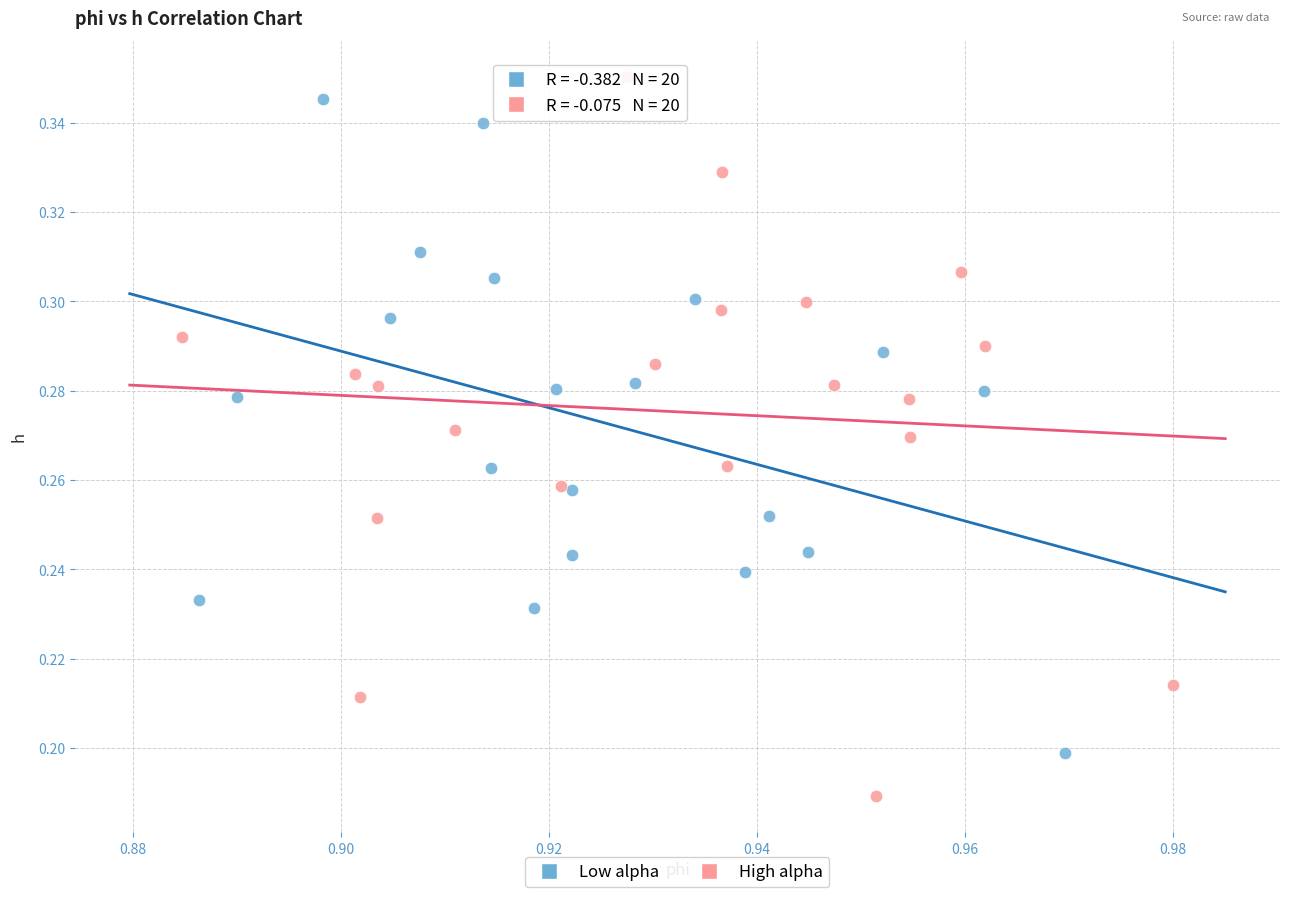

Which series contains the lowest Y value?

High alpha